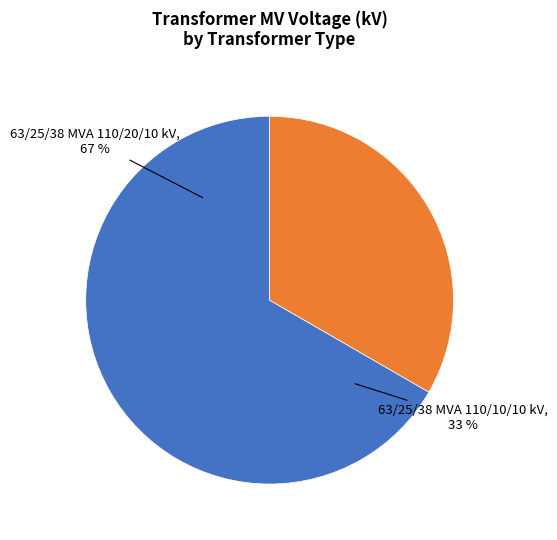

Does 63/25/38 MVA 110/20/10 kV represent more than half of the total?

Yes